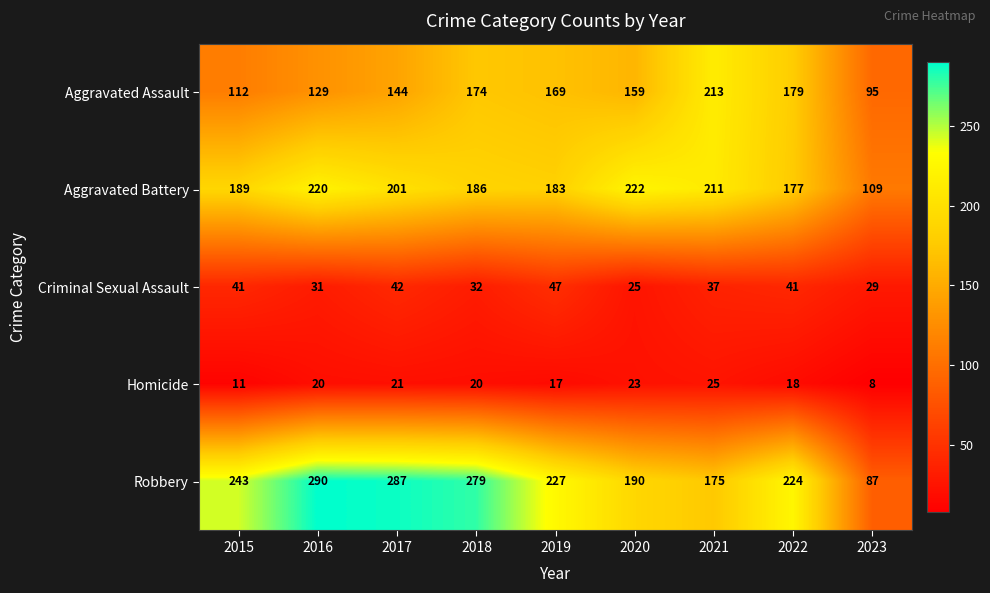

List the series in order of their peak value, lowest first.

Homicide, Criminal Sexual Assault, Aggravated Assault, Aggravated Battery, Robbery